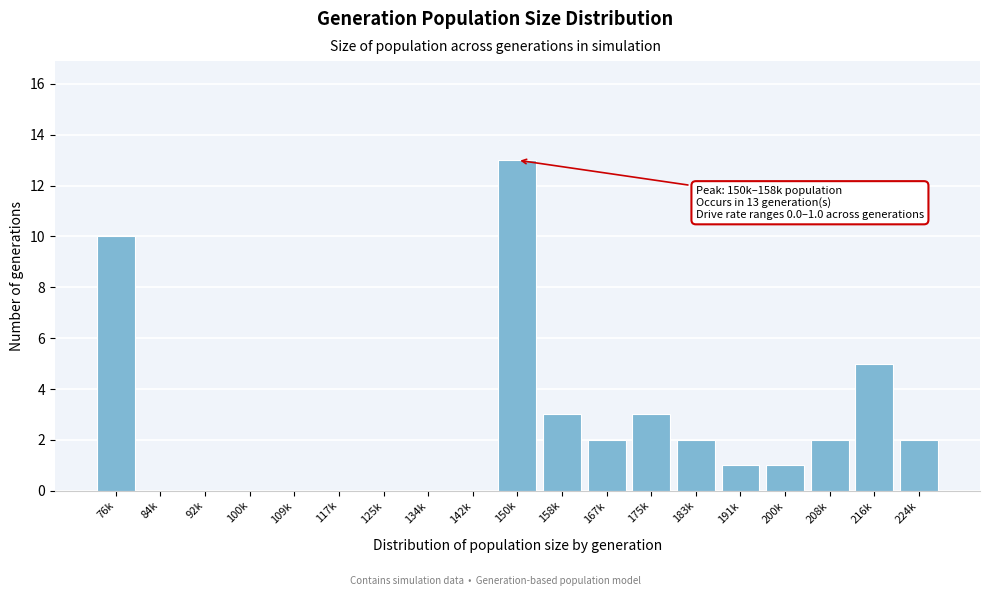

Reading left to right, extract all data points from this chart.

76k=10	84k=0	92k=0	100k=0	109k=0	117k=0	125k=0	134k=0	142k=0	150k=13	158k=3	167k=2	175k=3	183k=2	191k=1	200k=1	208k=2	216k=5	224k=2